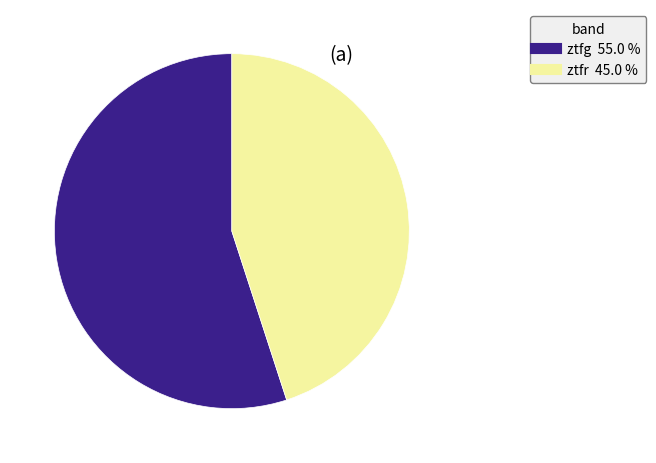

Does ztfr account for over 50% of the chart?

No